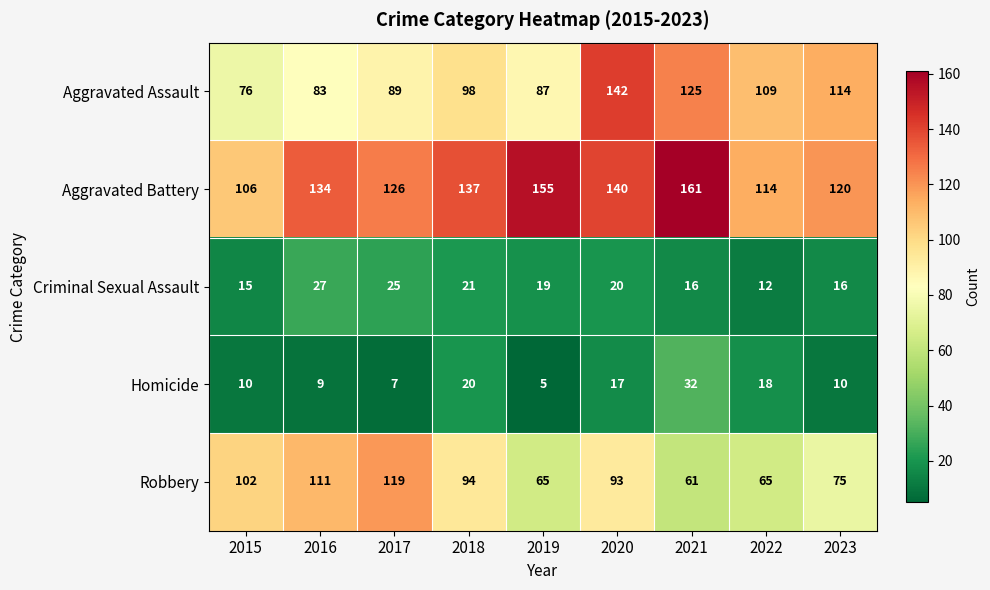

At which label does Criminal Sexual Assault first exceed 19?

2016